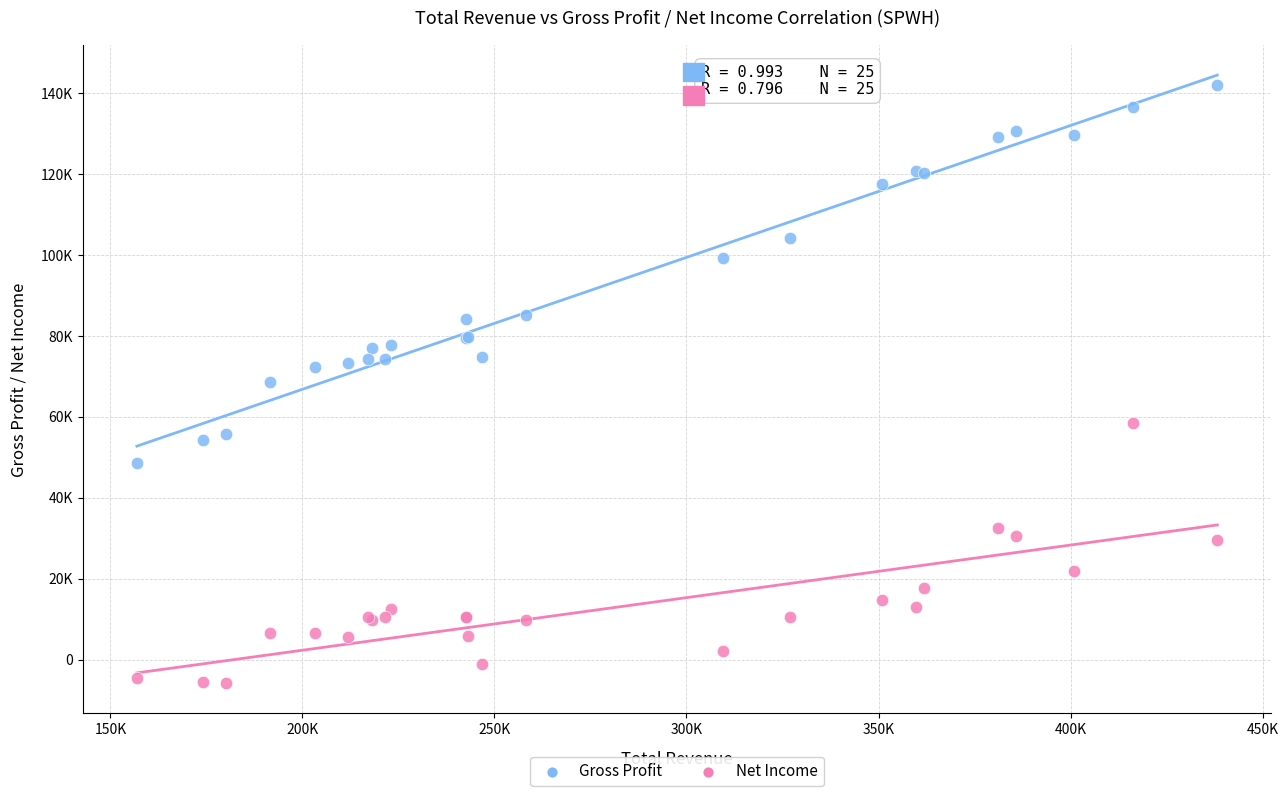

What are all the series names shown in the legend?

Gross Profit, Net Income